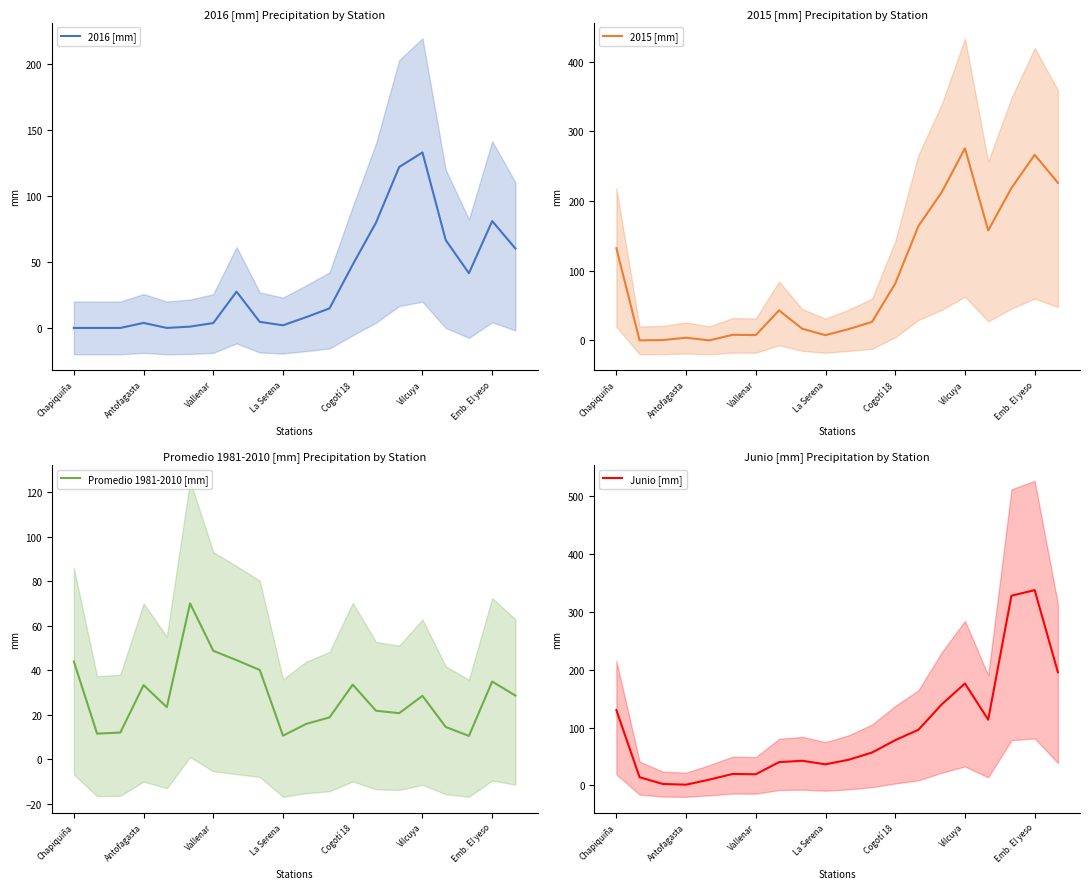

Reading right to left, extract all data points from this chart.

2016 [mm]: 60.2	81.0	41.5	66.6	133.0	122.0	79.8	48.0	14.8	8.2	2.0	4.6	27.5	3.7	1.0	0.0	3.8	0.0	0.0	0.0
2015 [mm]: 226.0	266.2	218.5	157.7	275.5	212.5	164.1	81.5	26.5	16.2	7.5	16.6	43.0	7.6	8.0	0.0	3.8	0.5	0.0	132.2
Promedio 1981-2010 [mm]: 28.6	34.9	10.5	14.5	28.5	20.7	21.8	33.5	18.8	15.9	10.6	40.1	44.5	48.7	70.0	23.4	33.3	12.0	11.5	43.9
Junio [mm]: 195.6	337.6	327.9	113.7	176.3	140.1	96.4	78.3	56.9	44.5	36.6	42.7	40.4	19.4	19.9	10.1	1.4	2.6	14.3	130.2